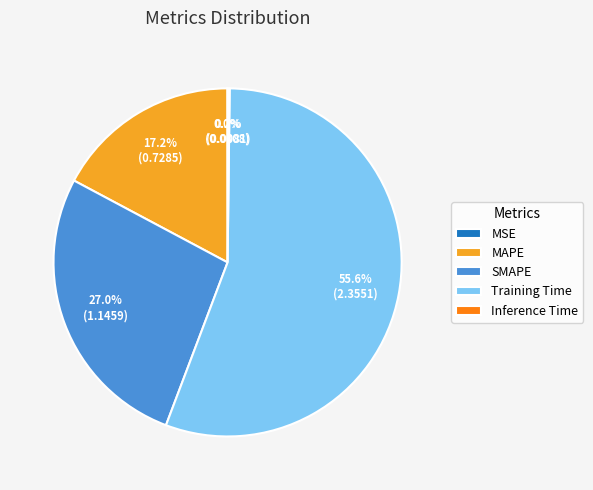

To the nearest percent, what is the combined percentage of SMAPE and MAPE?

44%